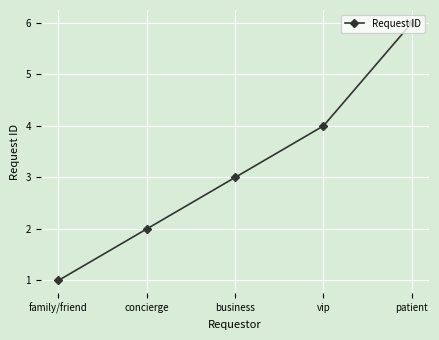

Reading left to right, what are all the values shown in this chart?

family/friend=1	concierge=2	business=3	vip=4	patient=6